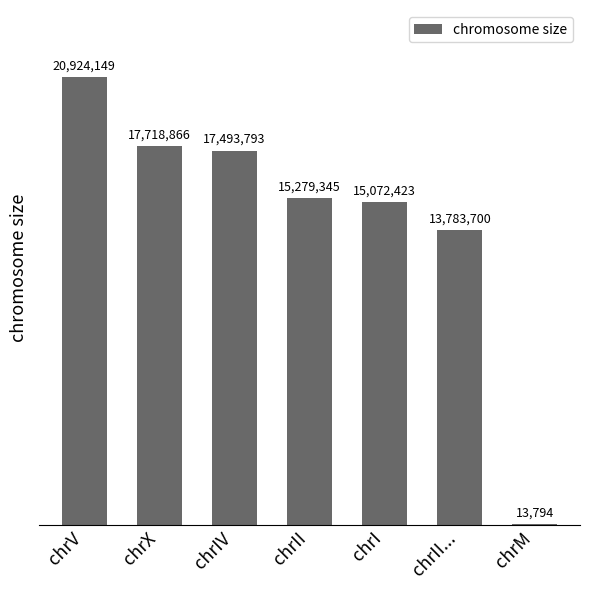

Reading right to left, transcribe all the data shown in this chart.

13794	13783700	15072423	15279345	17493793	17718866	20924149